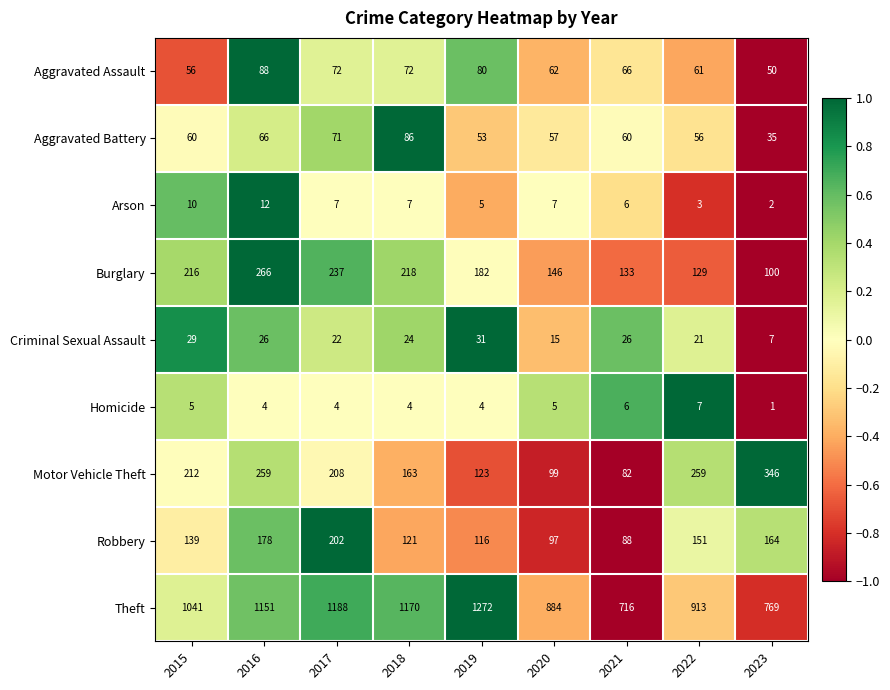

At which category is the sum across all series the highest?

2016